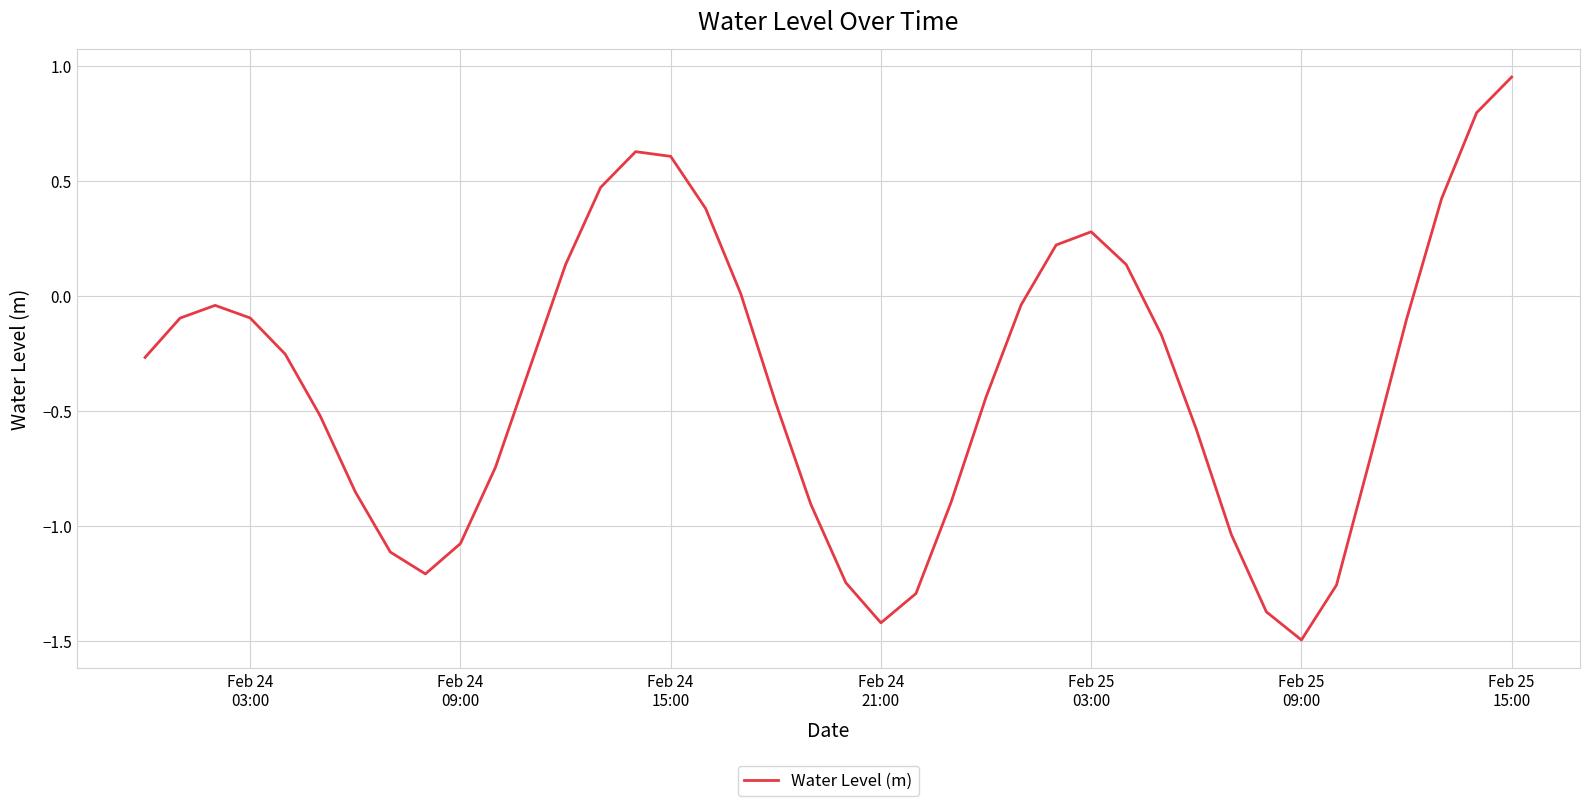

What is the difference between the maximum and minimum values?

2.4